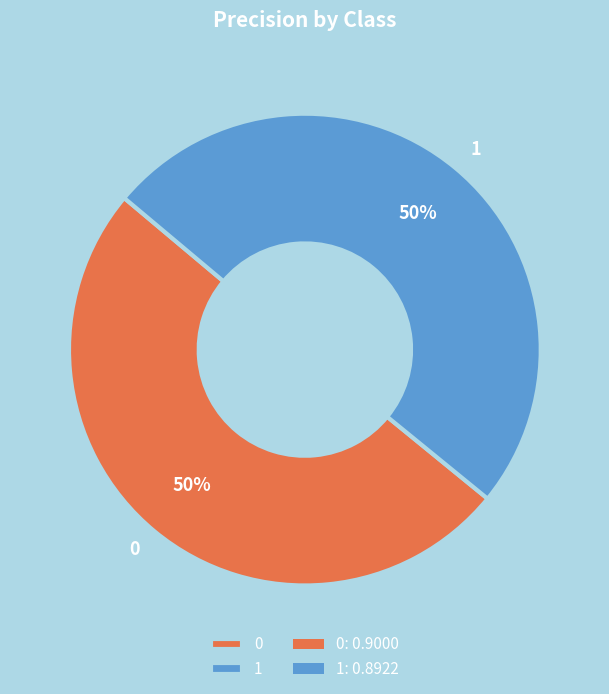

The 0 slice represents 62% of the pie. True or false?

False